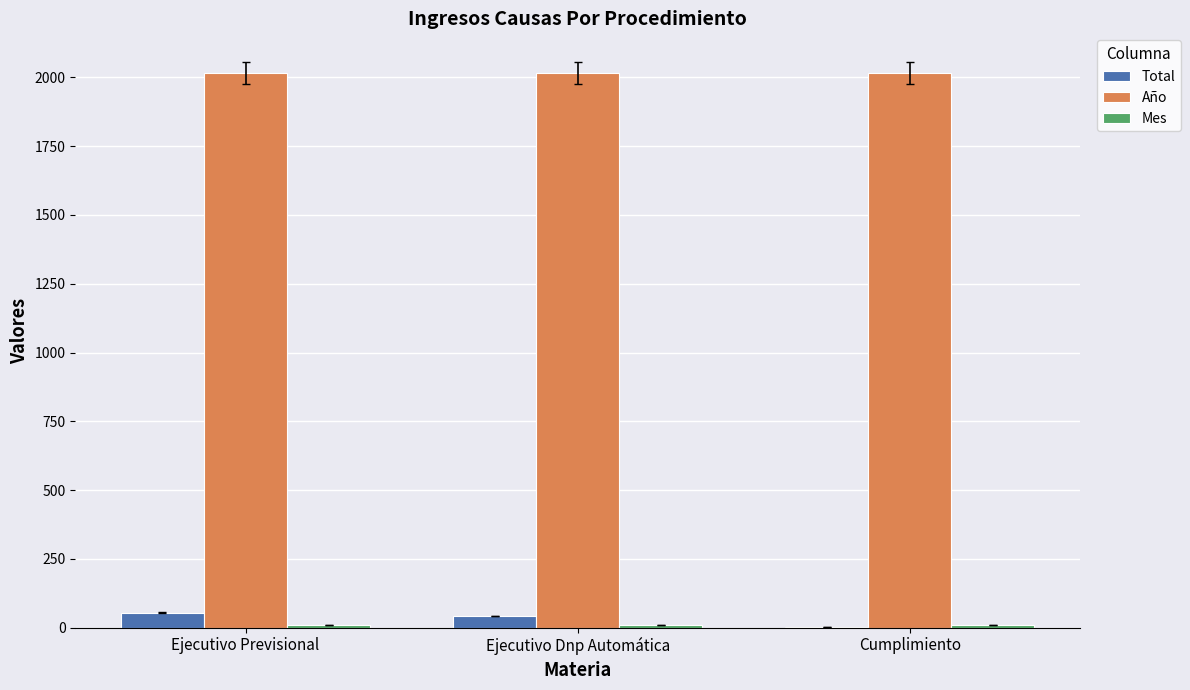

What is the difference between the Total values at Cumplimiento and Ejecutivo Dnp Automática?

40